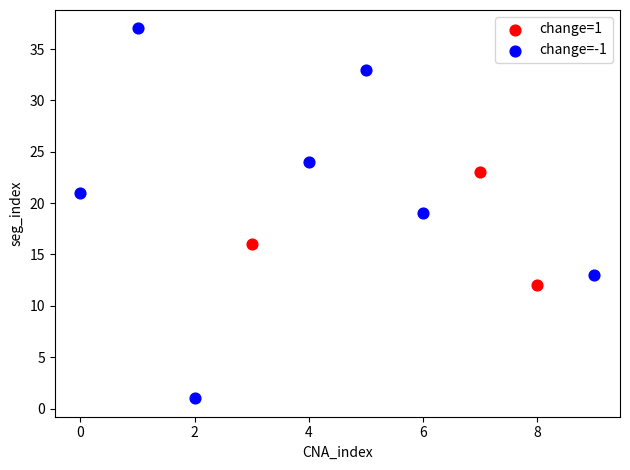

Which series has the widest spread of Y values?

change=-1